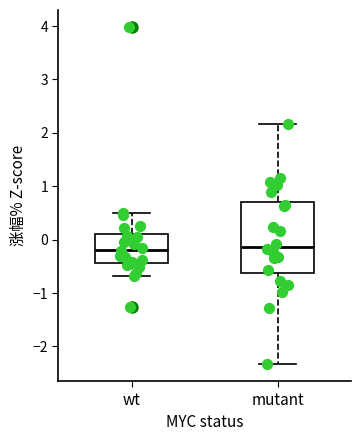

Reading left to right, transcribe this box plot: for each box, give where its median line is, the range the box spans, and where its two whiskers end, as read against the y-axis. The values are not printed on the chart, so give them approximately, as read against the axis.

wt: median -0.2, box -0.4 to 0.1, whiskers -0.7 to 0.5
mutant: median -0.1, box -0.6 to 0.7, whiskers -2.3 to 2.2